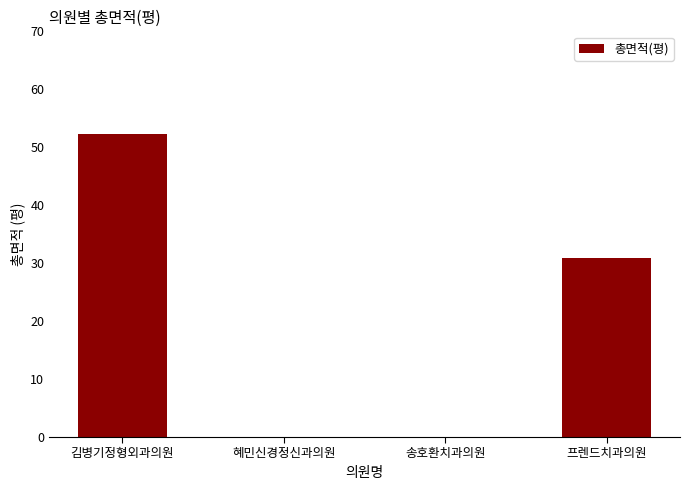

What is the sum of all values?

83.1